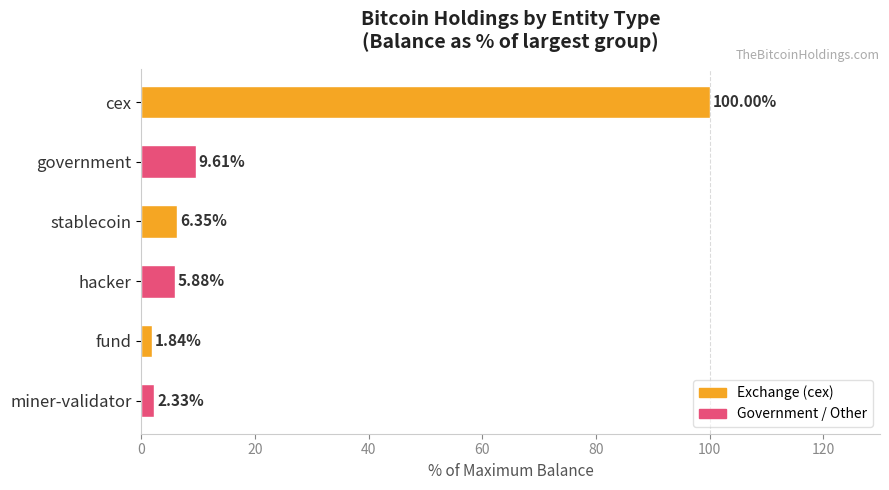

Rank the categories by value from lowest to highest.

fund, miner-validator, hacker, stablecoin, government, cex